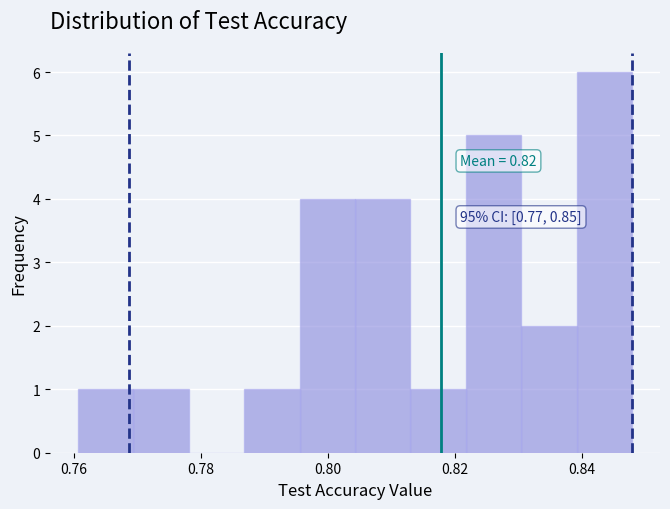

Over which range of the x-axis is the bar tallest?

0.840 to 0.848